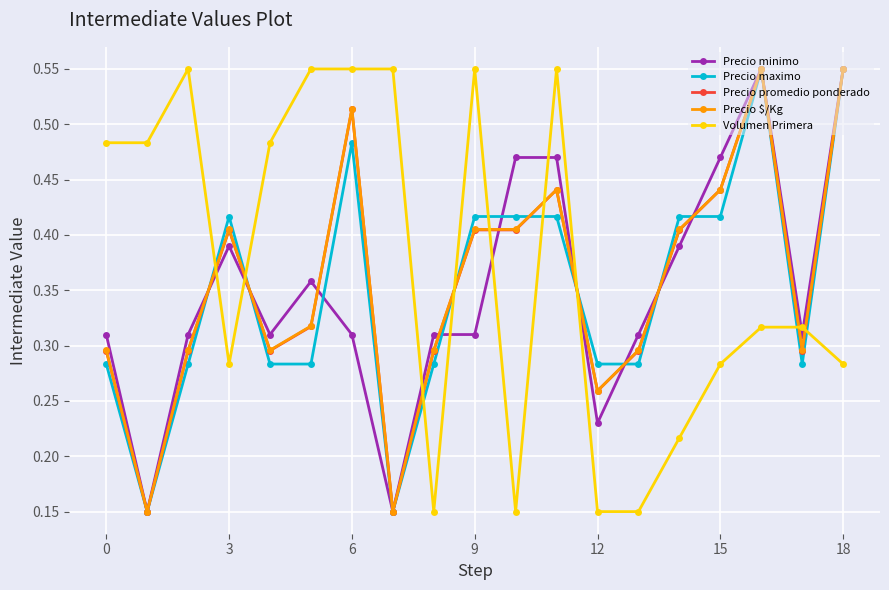

How many times do Volumen Primera and Precio $/Kg cross each other?

9